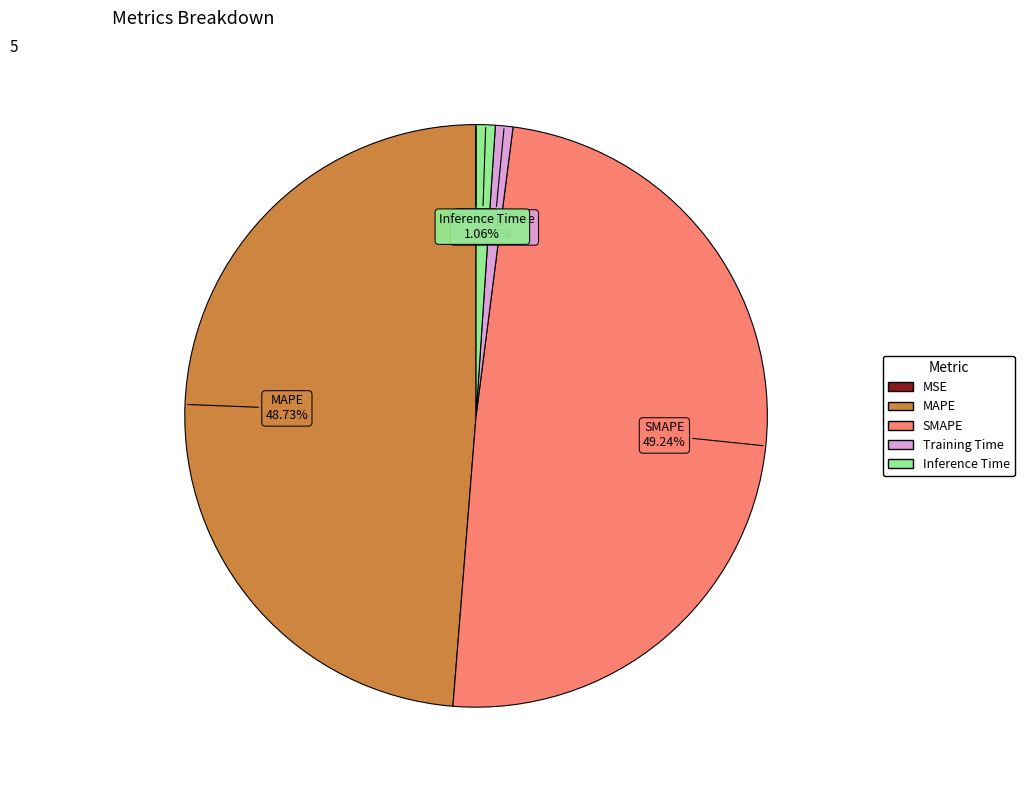

What percentage do SMAPE and Training Time together represent?

50.2%